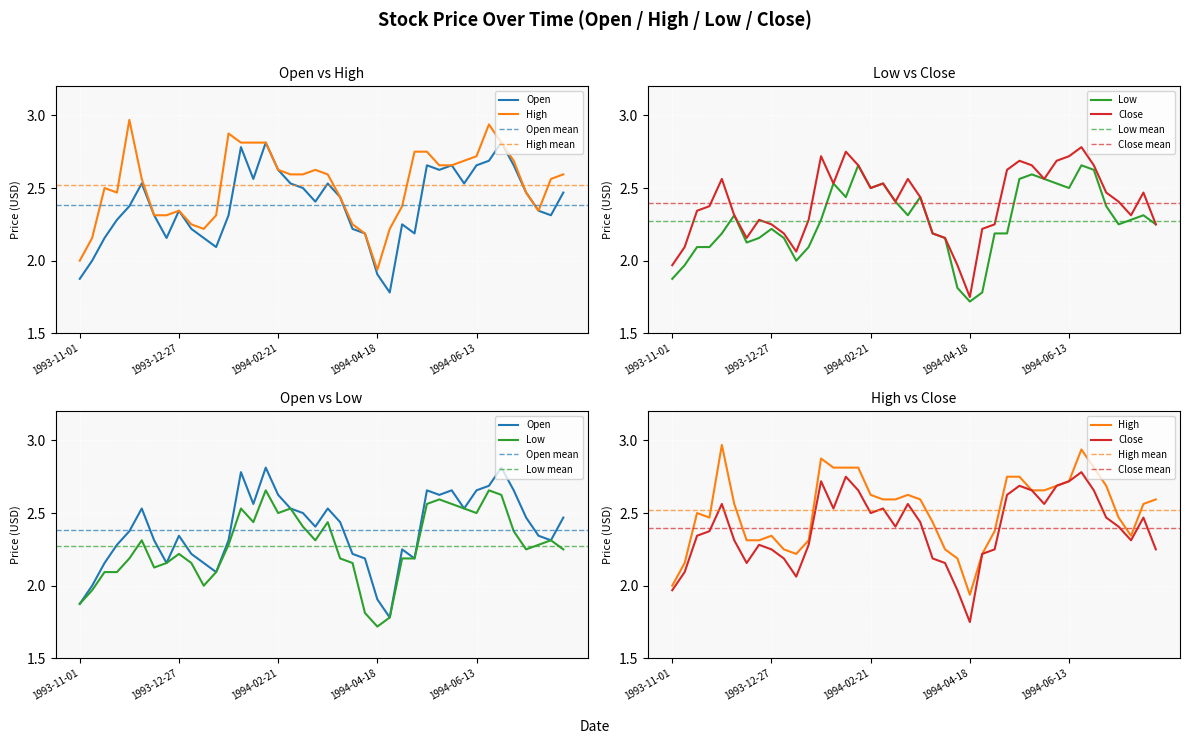

How many data points in Close are less than 2?

3